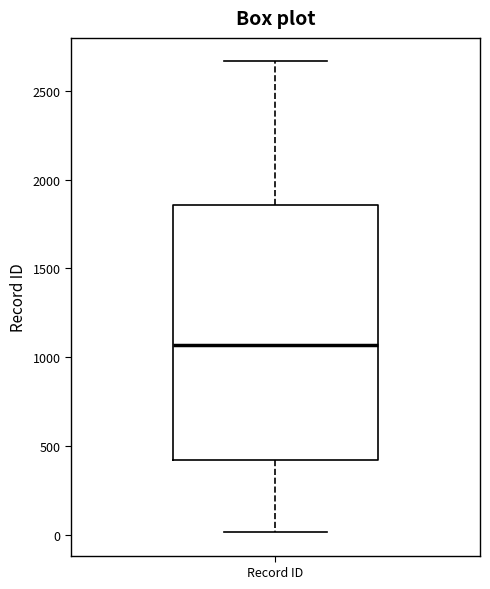

Read this box plot against the y-axis: the position of the median line, the range covered by the box, and the ends of both whiskers. The values are not printed on the chart, so give them approximately, as read against the axis.

median 1050, box 400 to 1850, whiskers 0 to 2650